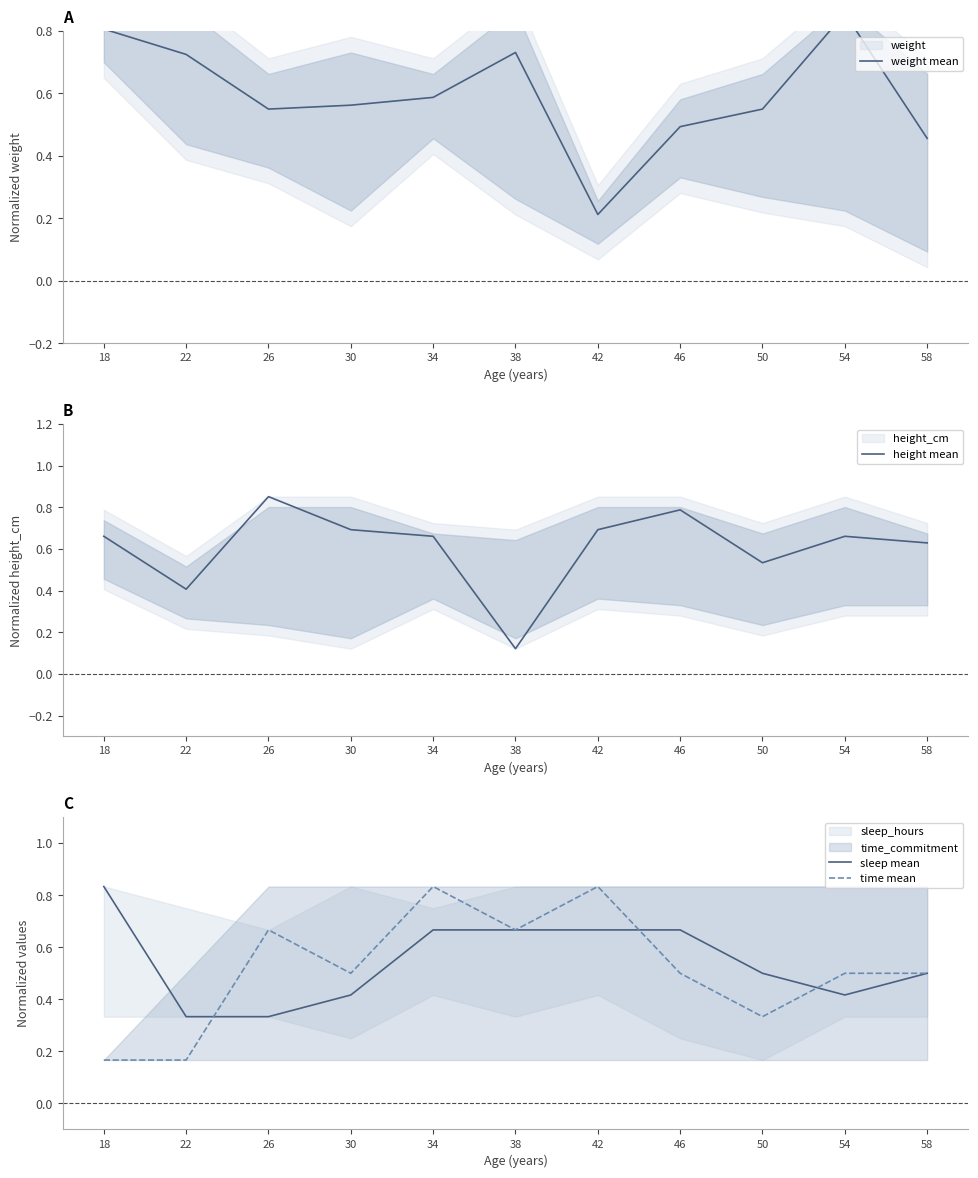

What are all the series names shown in the legend?

weight mean, height mean, sleep mean, time mean